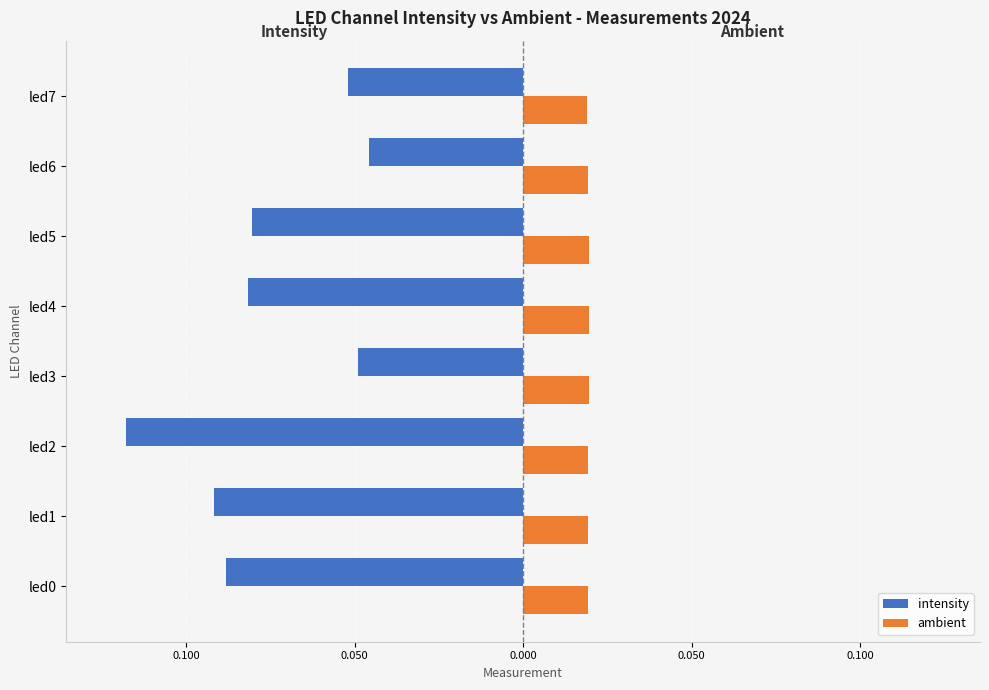

List the series in order of their overall mean, lowest first.

intensity, ambient